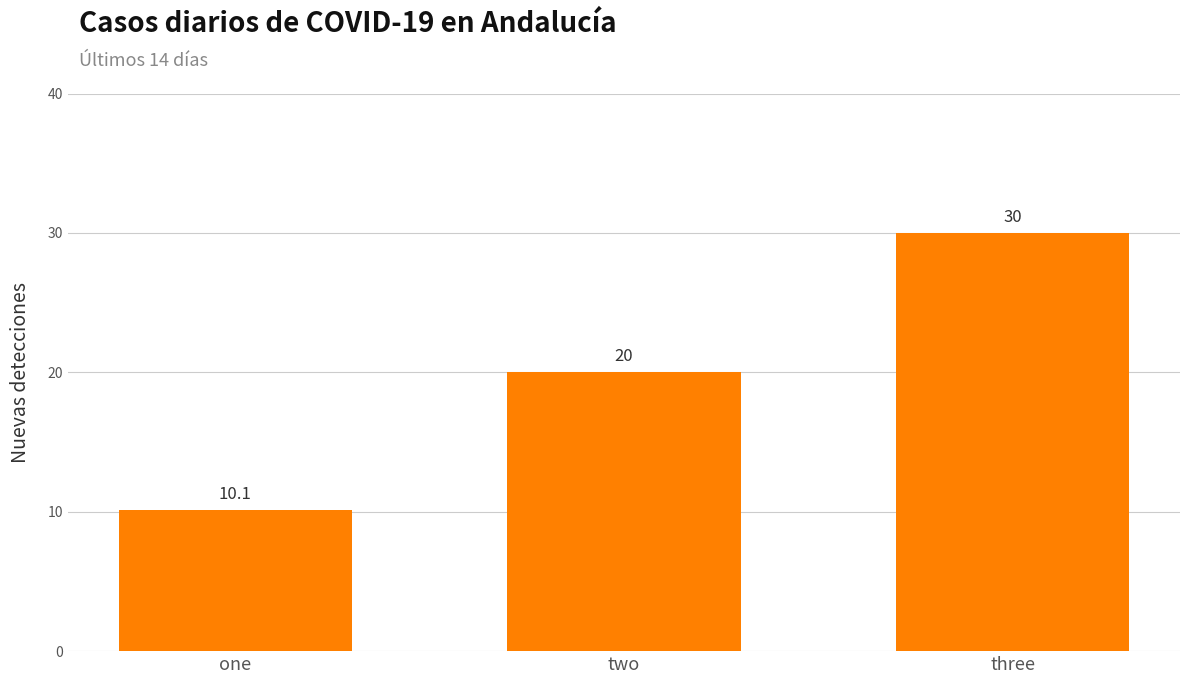

What position from the left is three?

3